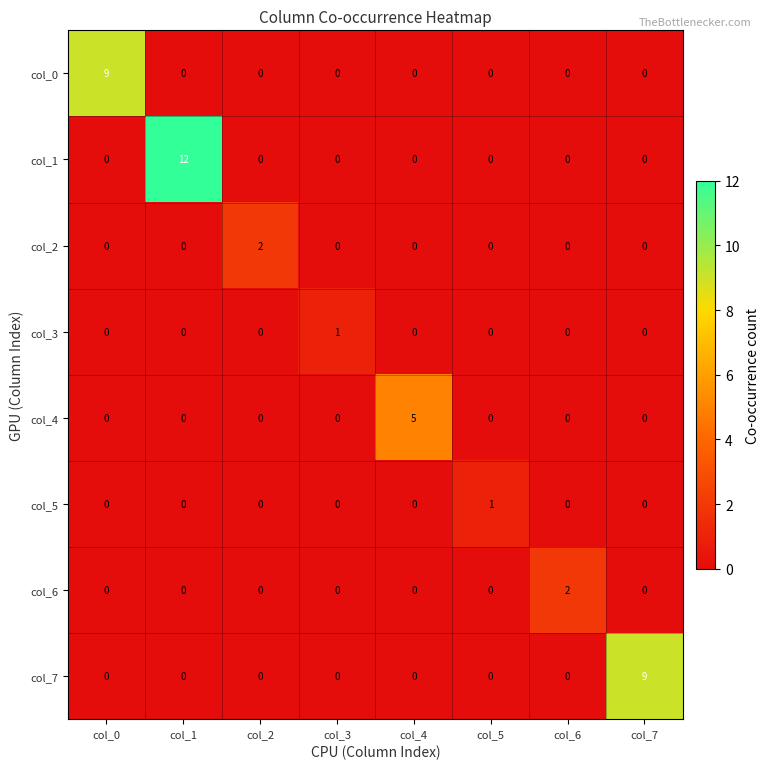

Is it true that col_1 equals 0 at col_4?

True